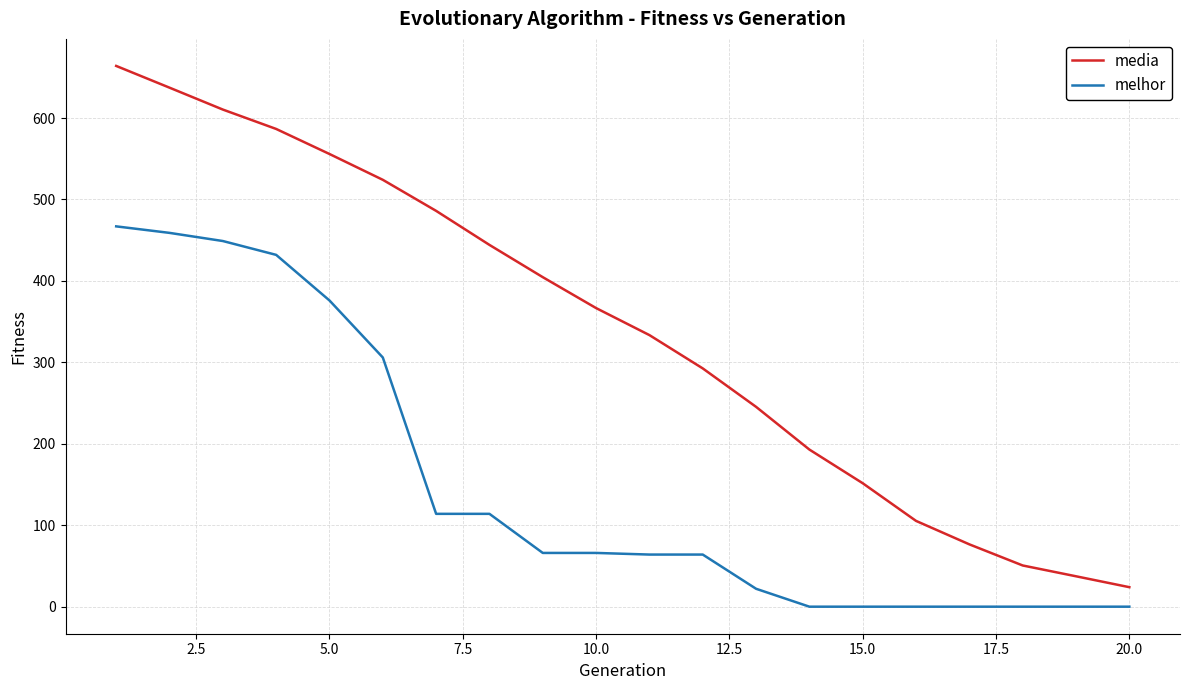

What is the sum of all media values?

6789.6